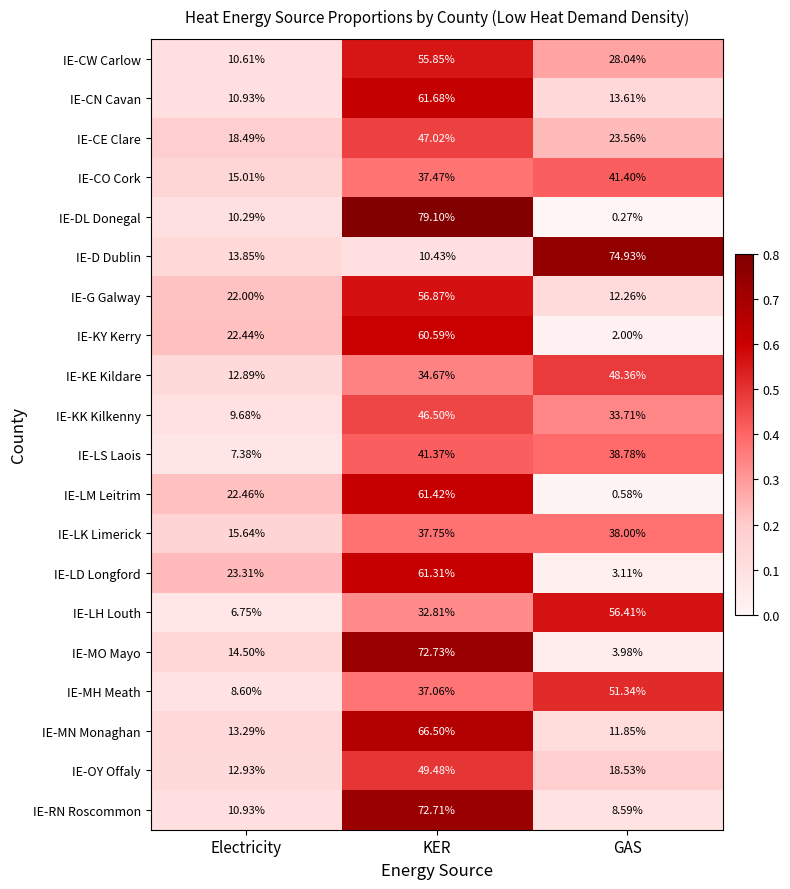

Which label corresponds to the smallest value in the chart?

GAS